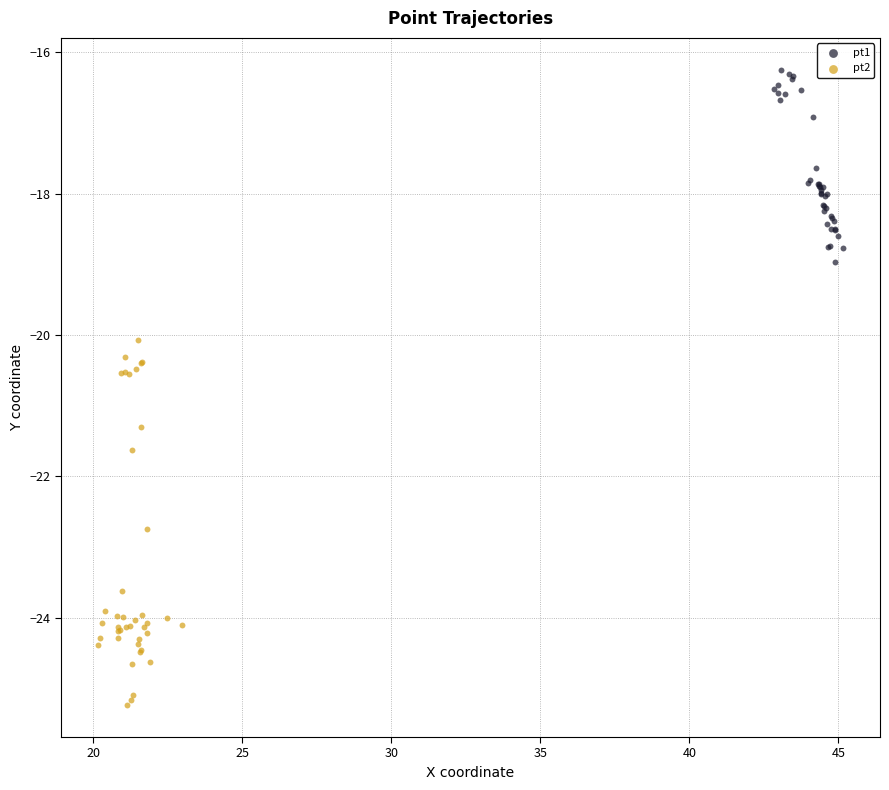

Which series contains the lowest Y value?

pt2